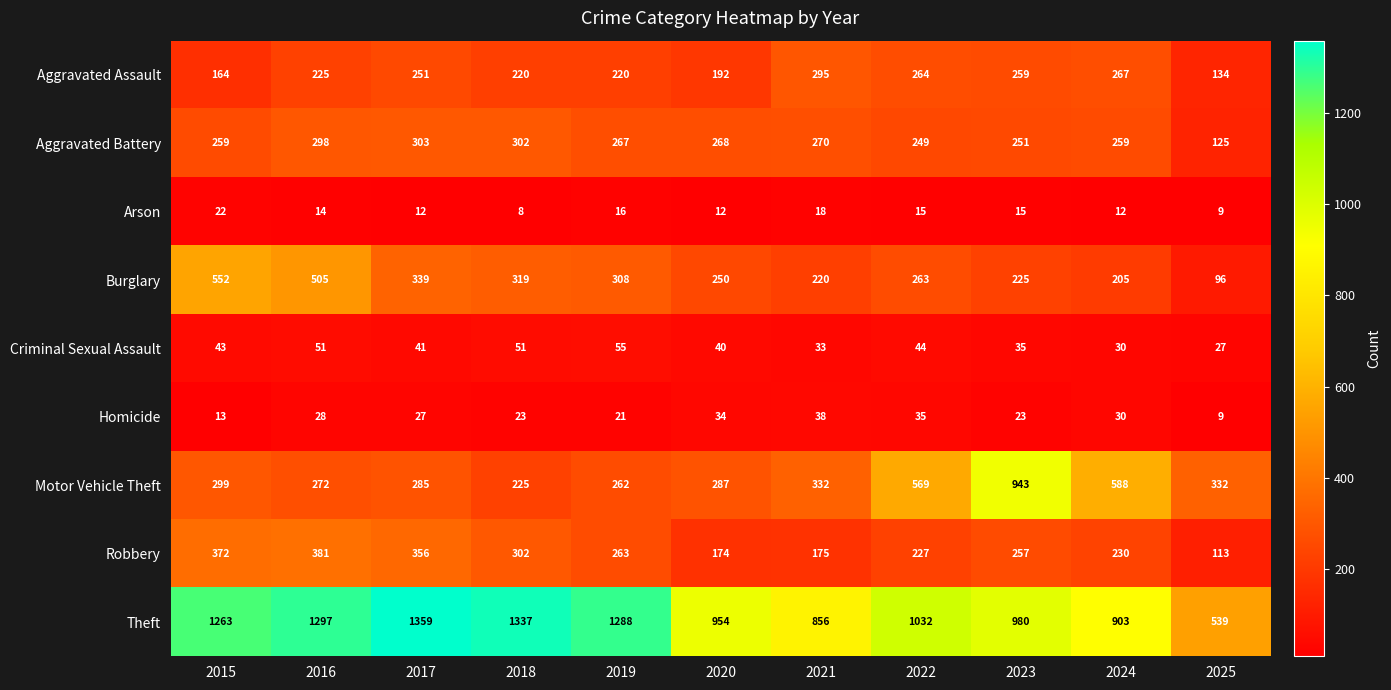

How many categories are shown in the chart?

11